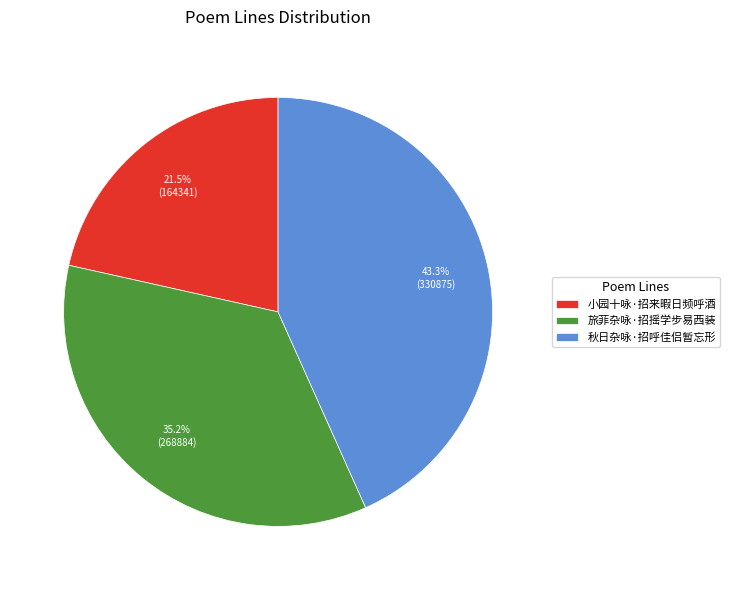

How many segments does this pie chart have?

3